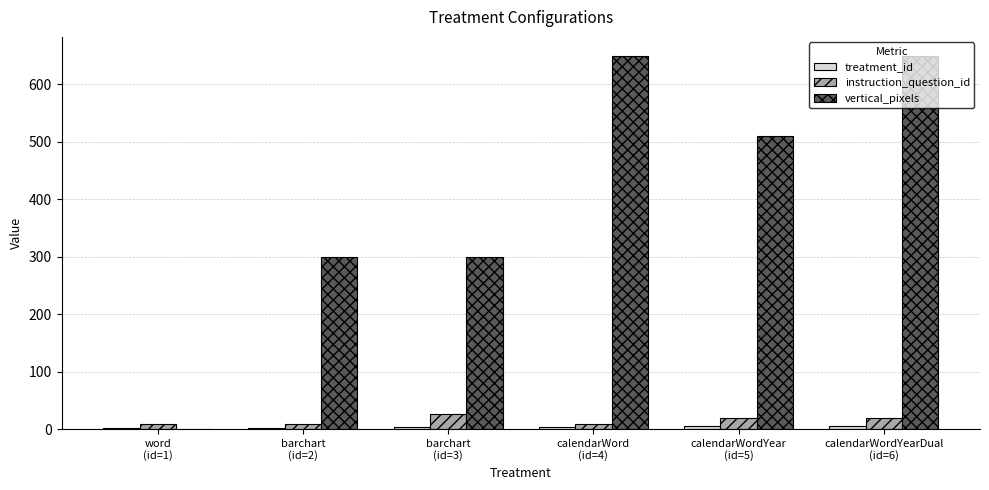

List the series in order of their peak value, lowest first.

treatment_id, instruction_question_id, vertical_pixels